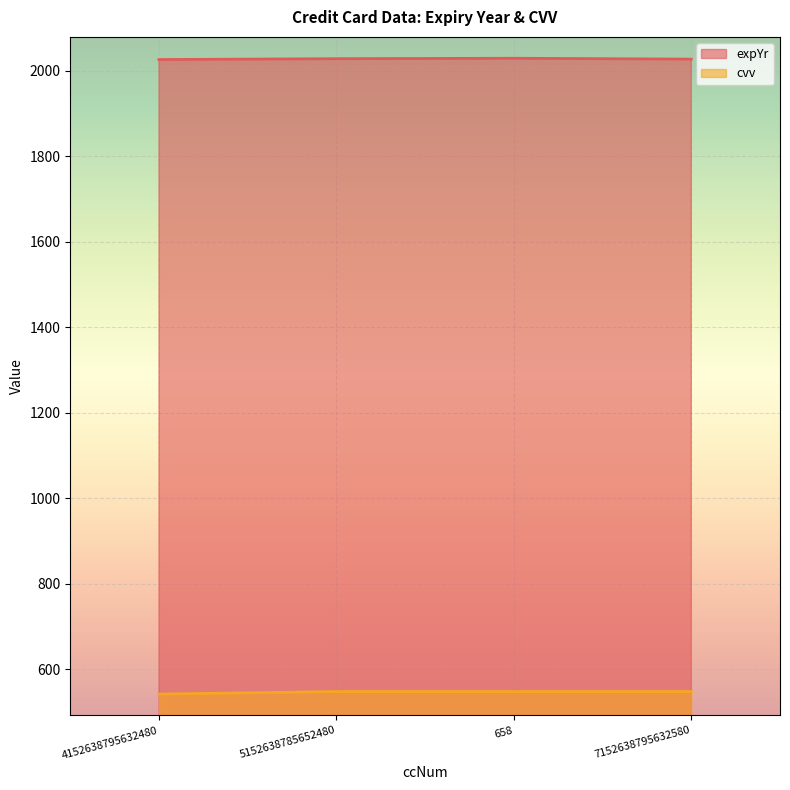

What is the label of the 3rd point from the left?

658